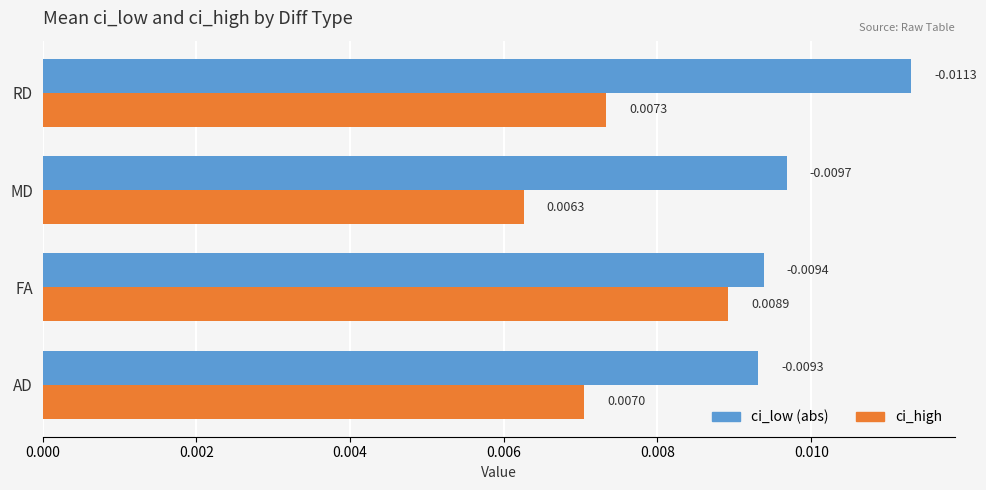

Which category has the lowest value across all series?

MD